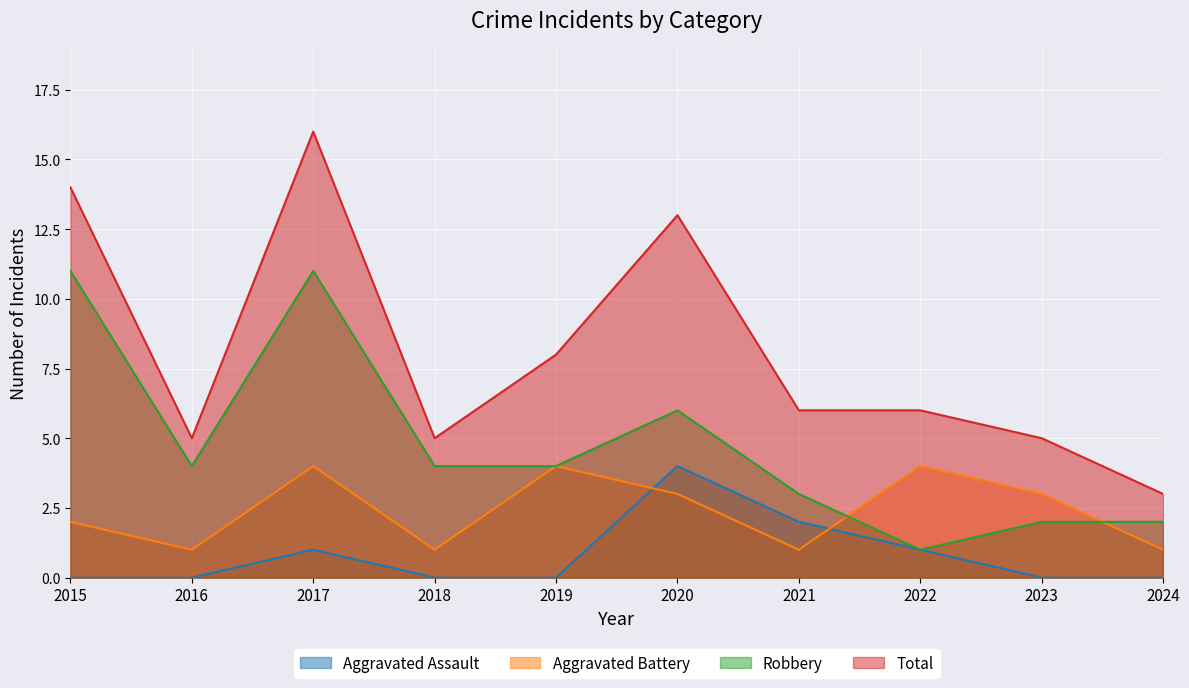

Which series has the widest spread of values?

Total